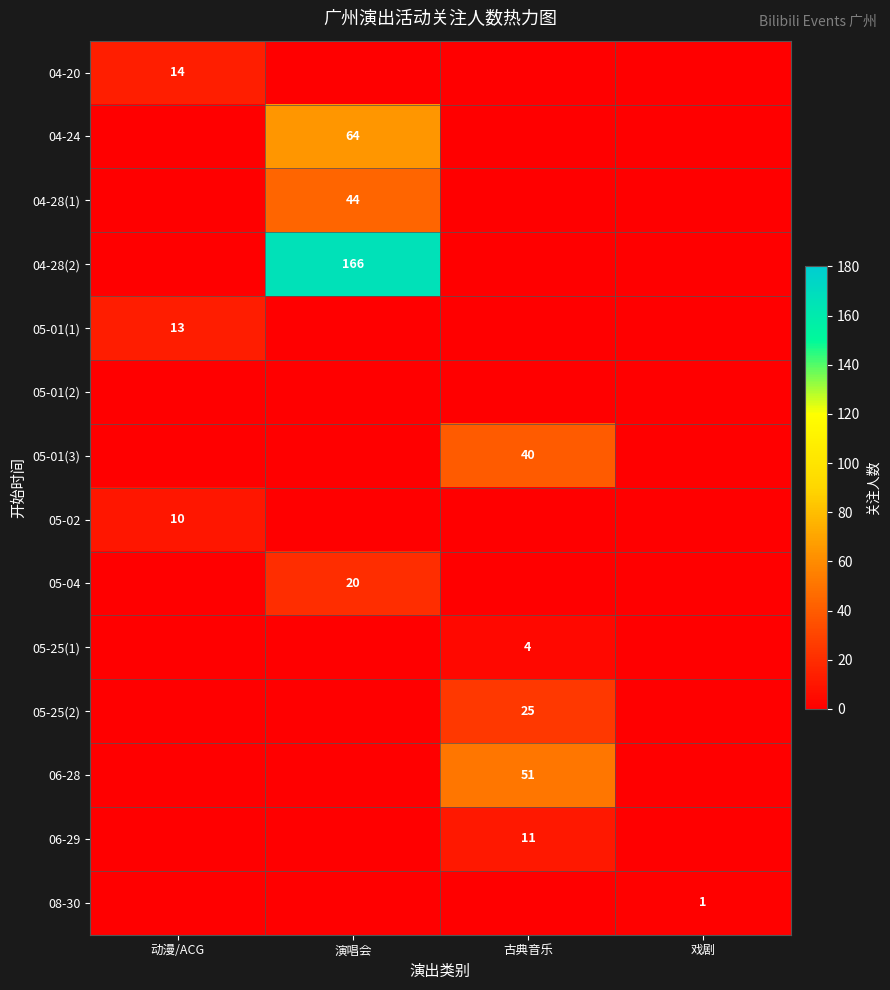

At how many categories does at least one series exceed 65?

1